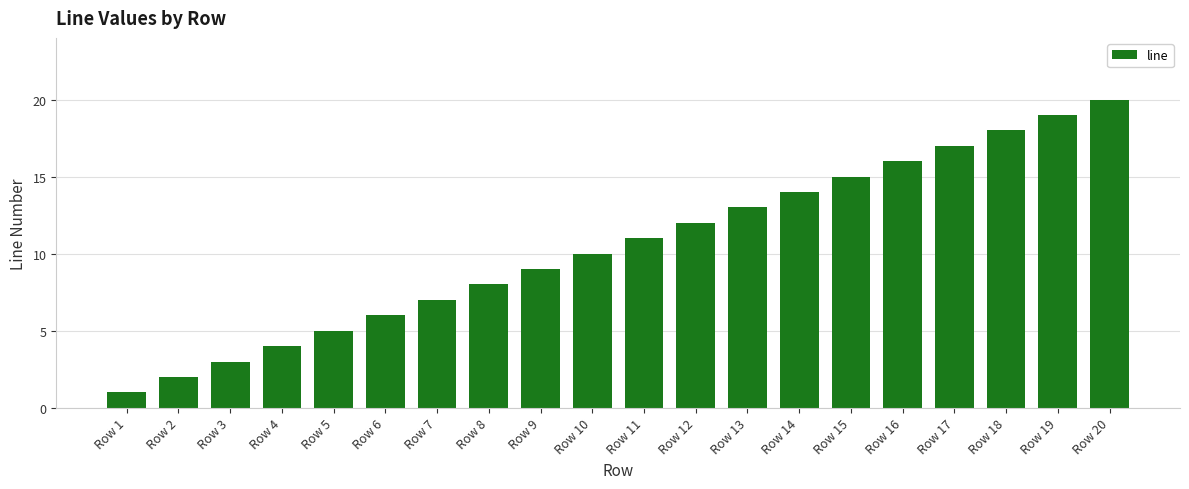

The value at Row 11 is 11. True or false?

True